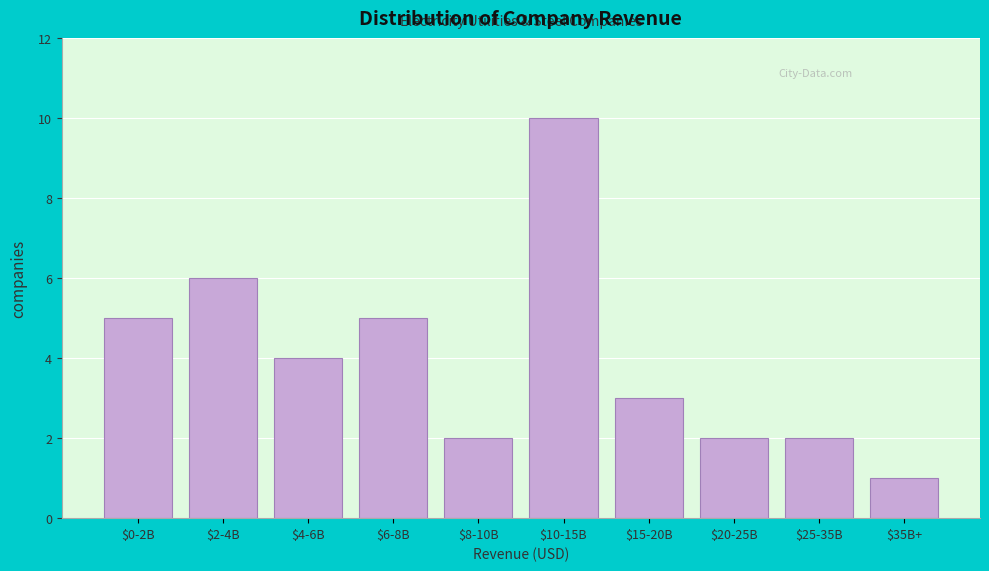

Reading left to right, what are all the values shown in this chart?

5	6	4	5	2	10	3	2	2	1